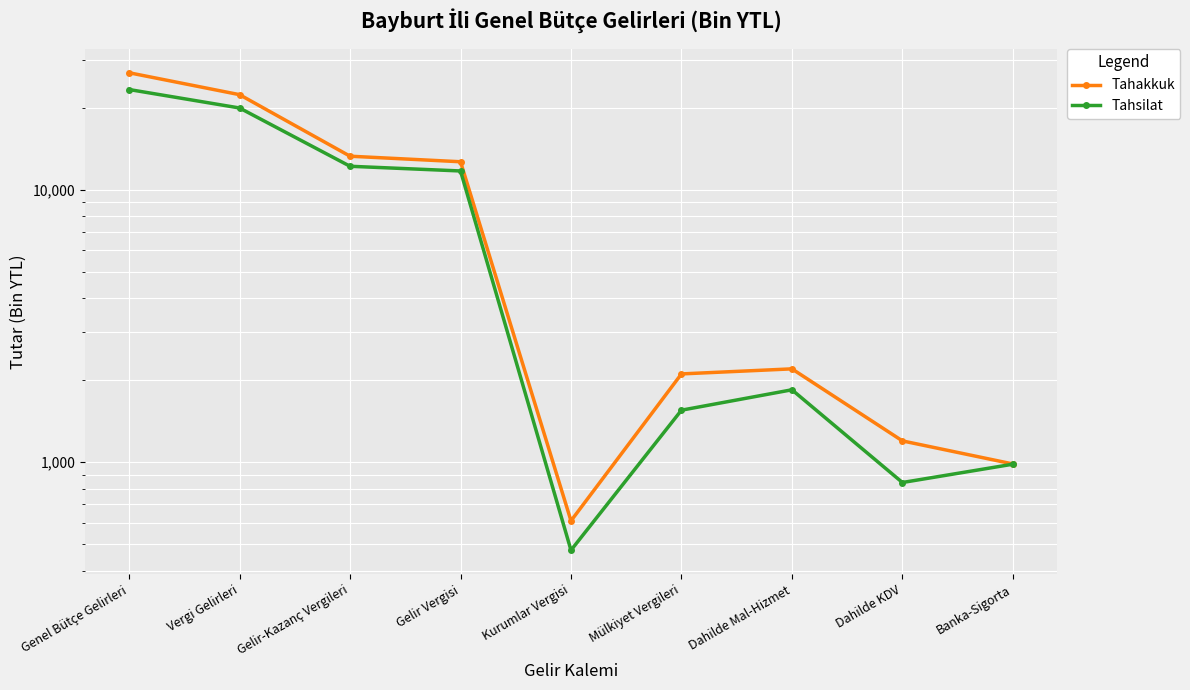

The Tahsilat series shows 1552 at Mülkiyet Vergileri. True or false?

True